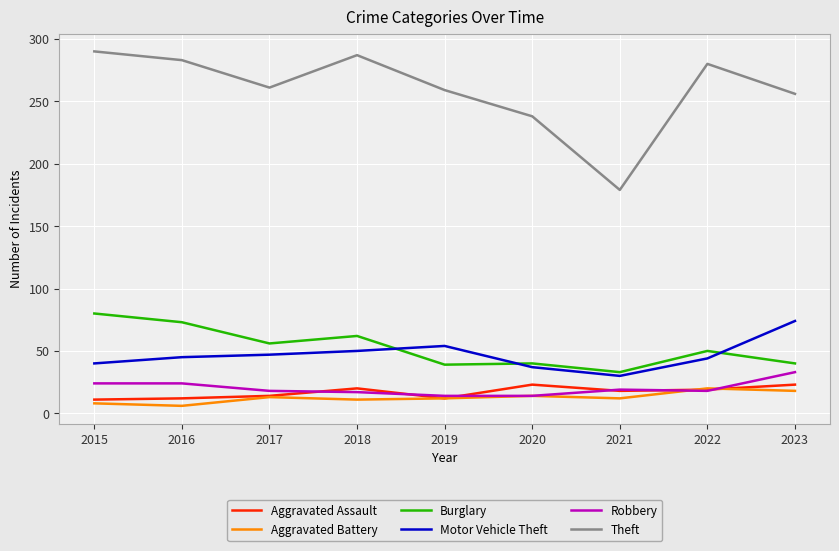

What is the average value of the Theft series?

259